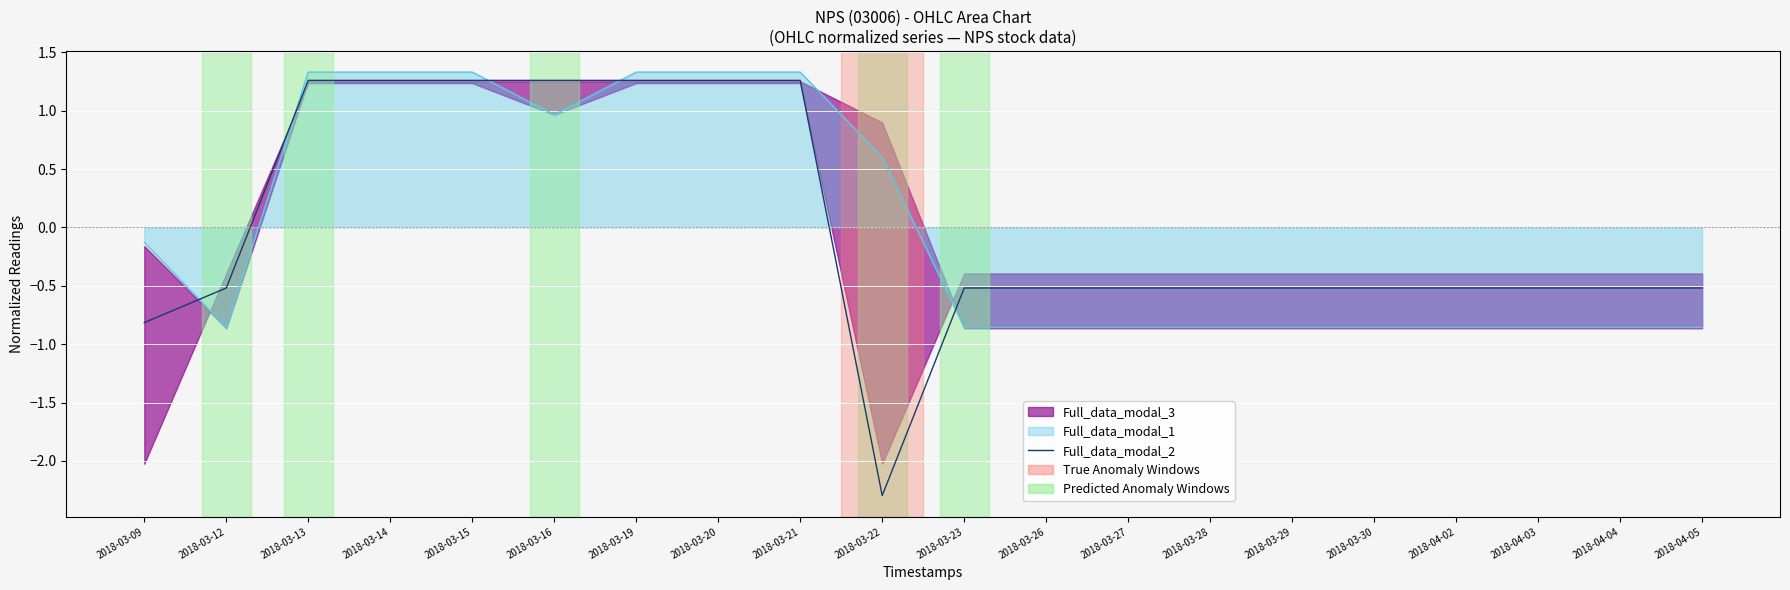

How many values are below zero?

13